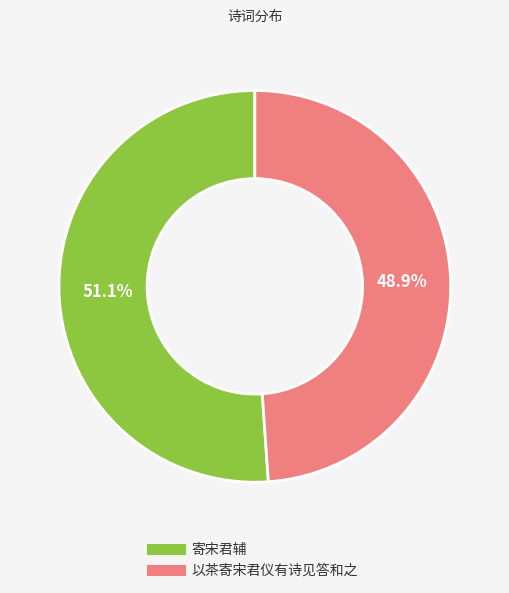

What portion of the pie excludes 寄宋君辅?

48.9%